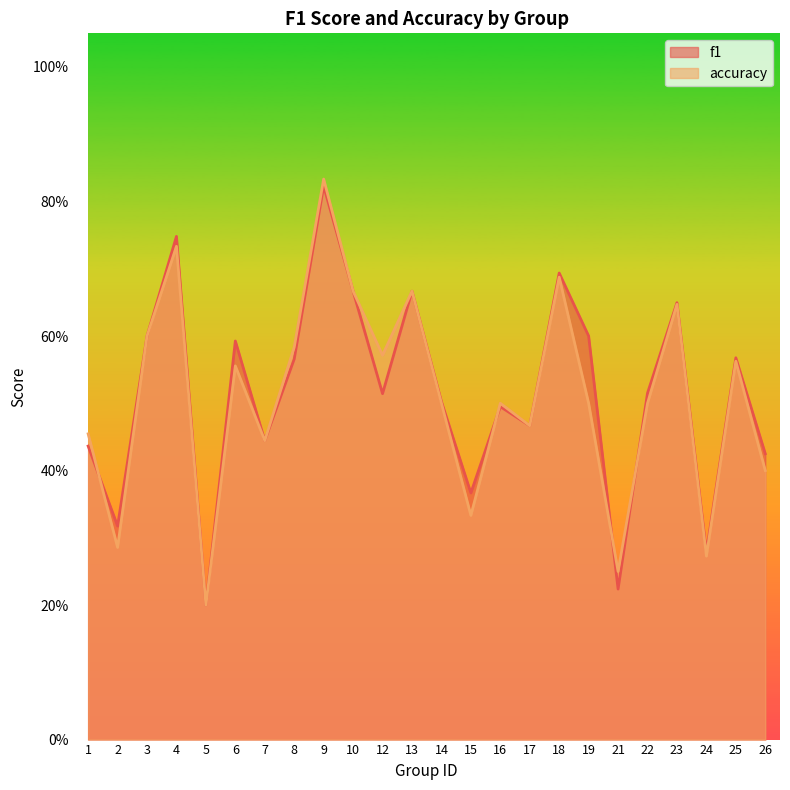

Where do accuracy and f1 first cross each other?

1 and 2